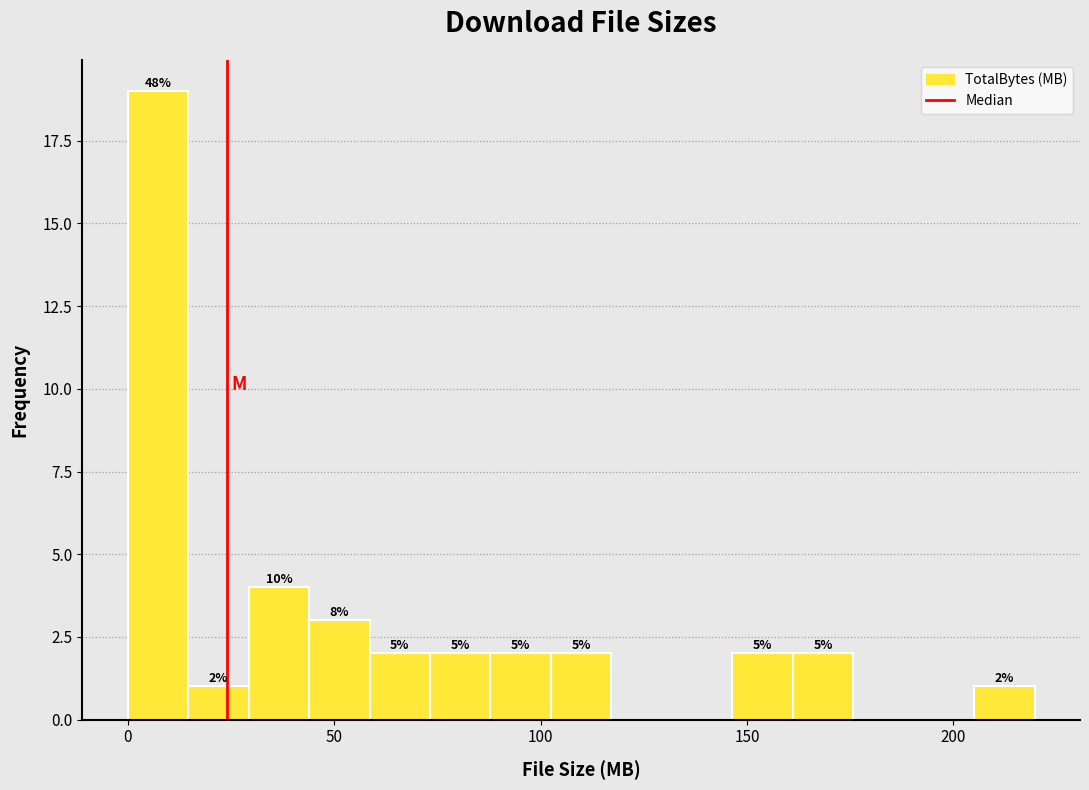

Read against the x-axis, roughly where is the centre of the tallest bar?

5